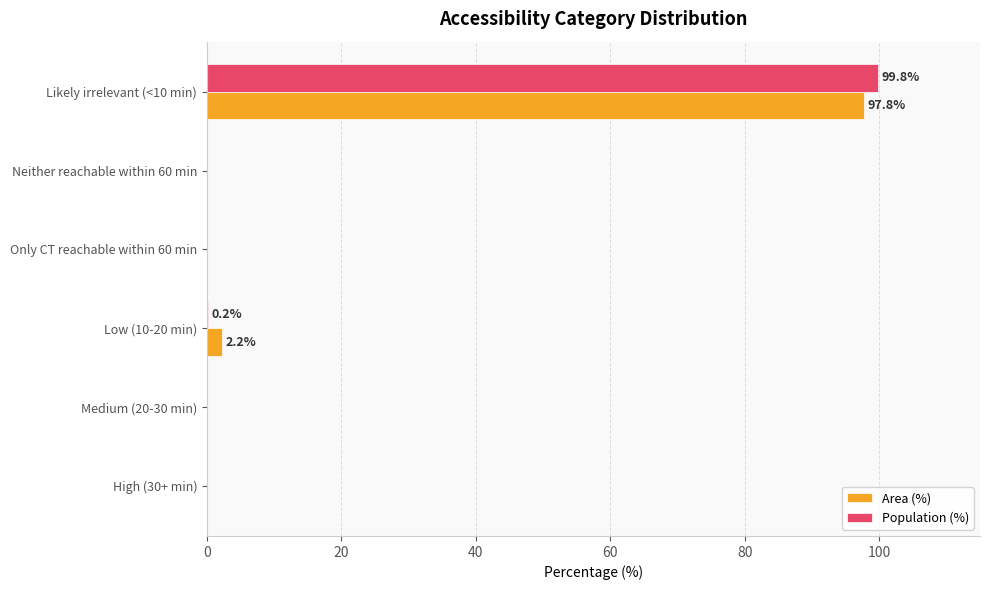

True or false: Area (%) has a value of 37.2 at Only CT reachable within 60 min.

False